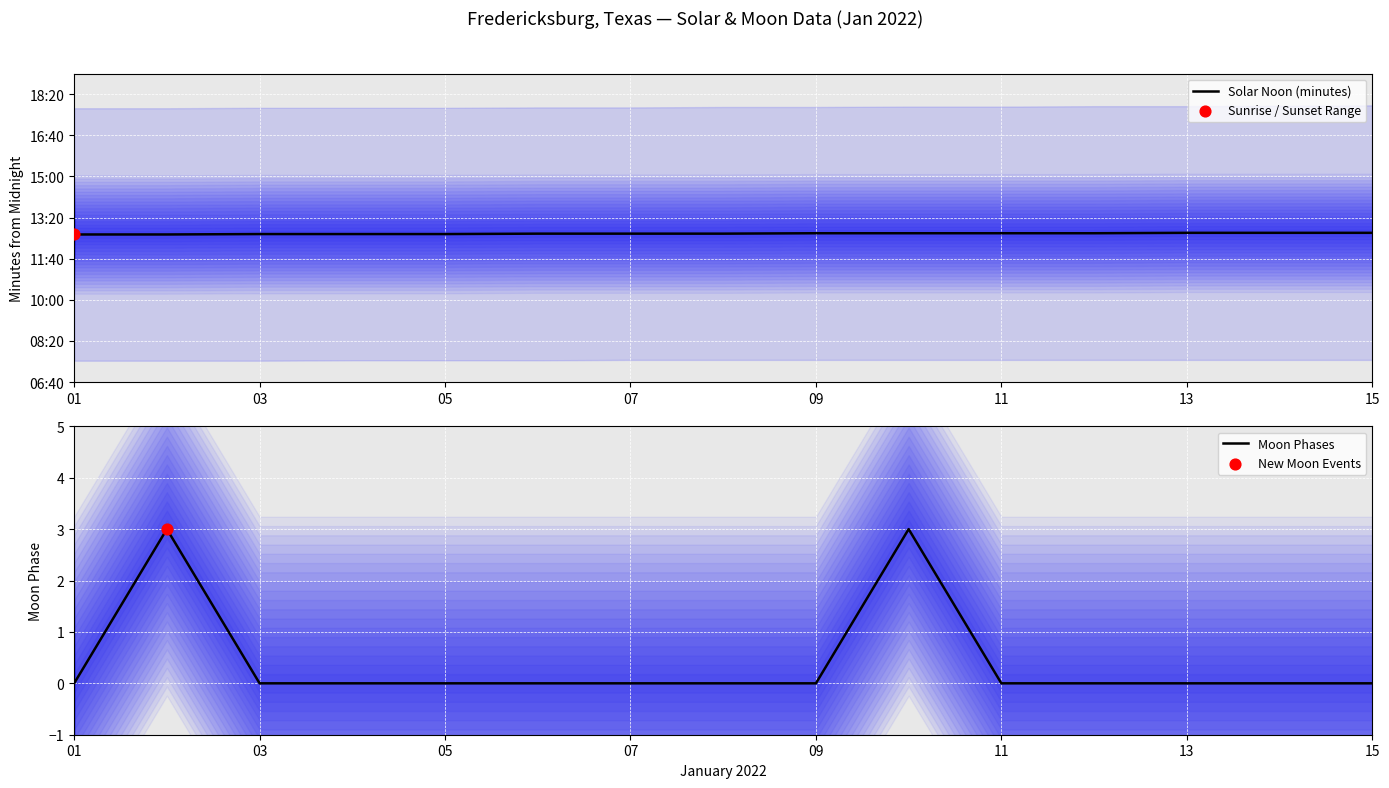

At how many categories does at least one series exceed 325?

15